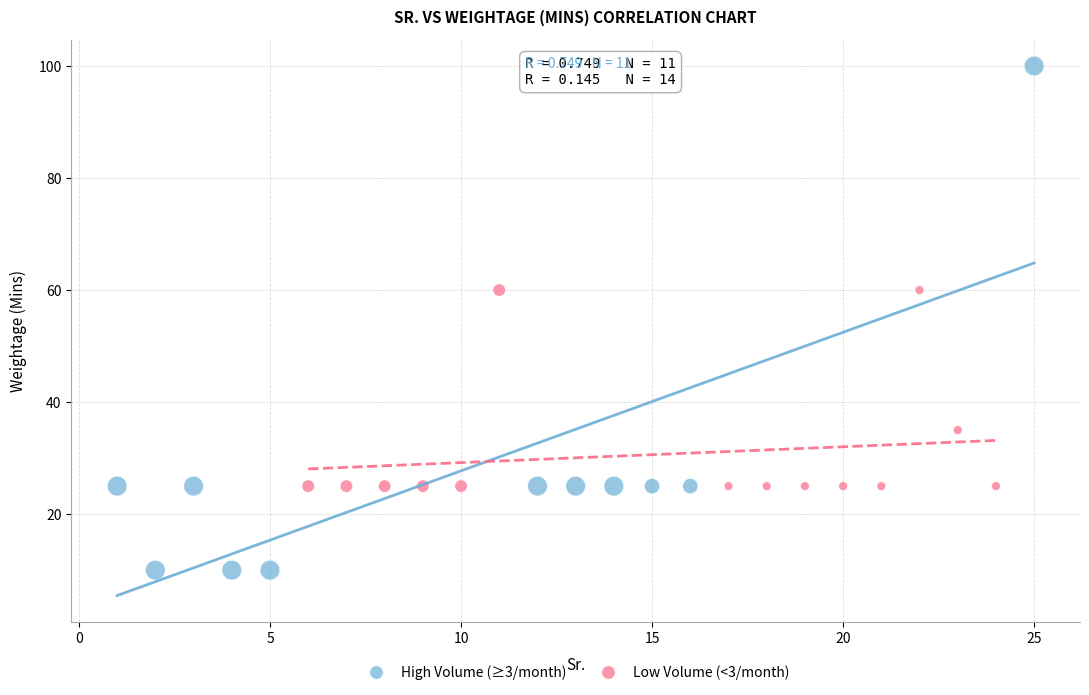

What are all the series names shown in the legend?

High Volume (≥3/month), Low Volume (<3/month)